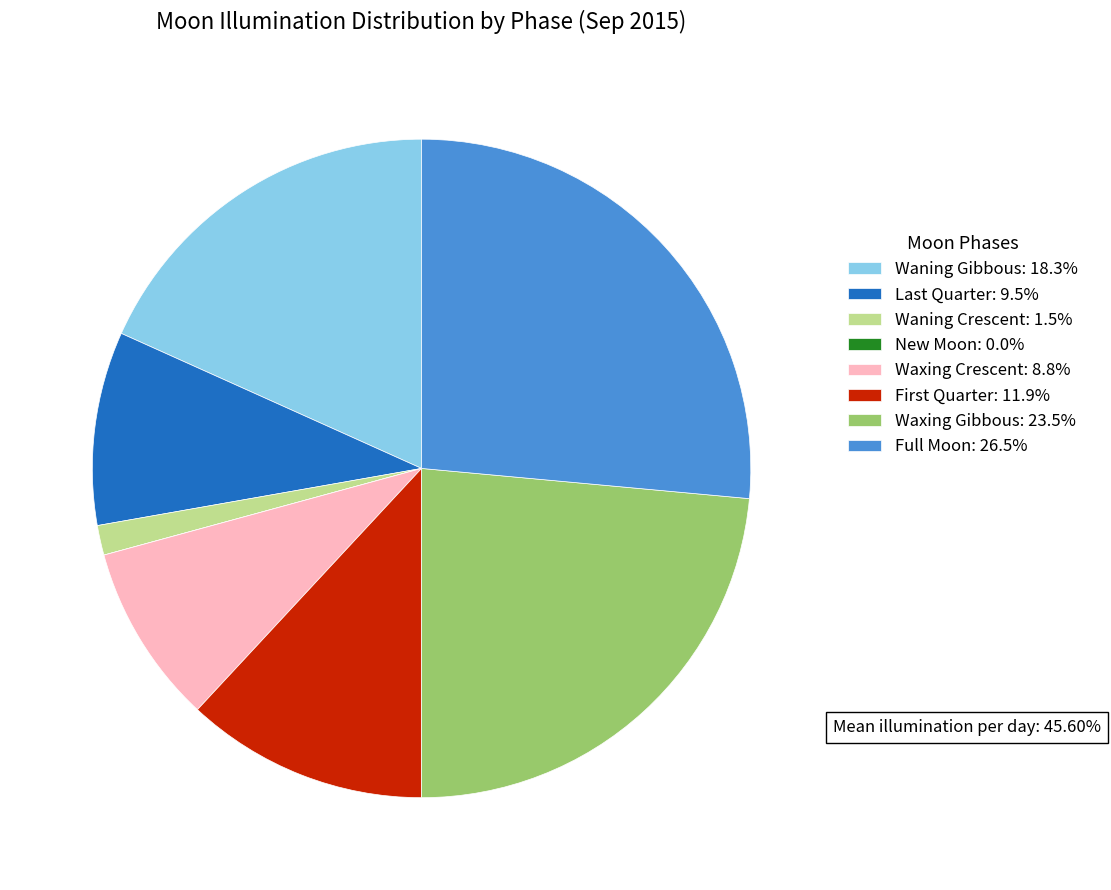

Does any single category account for the majority?

No